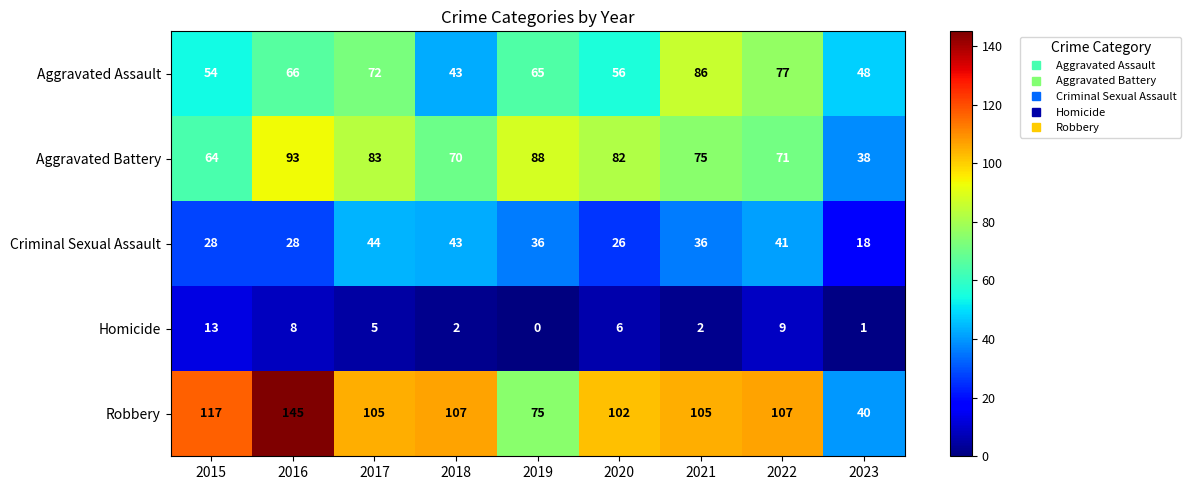

How many values in the Robbery series are below 105?

3